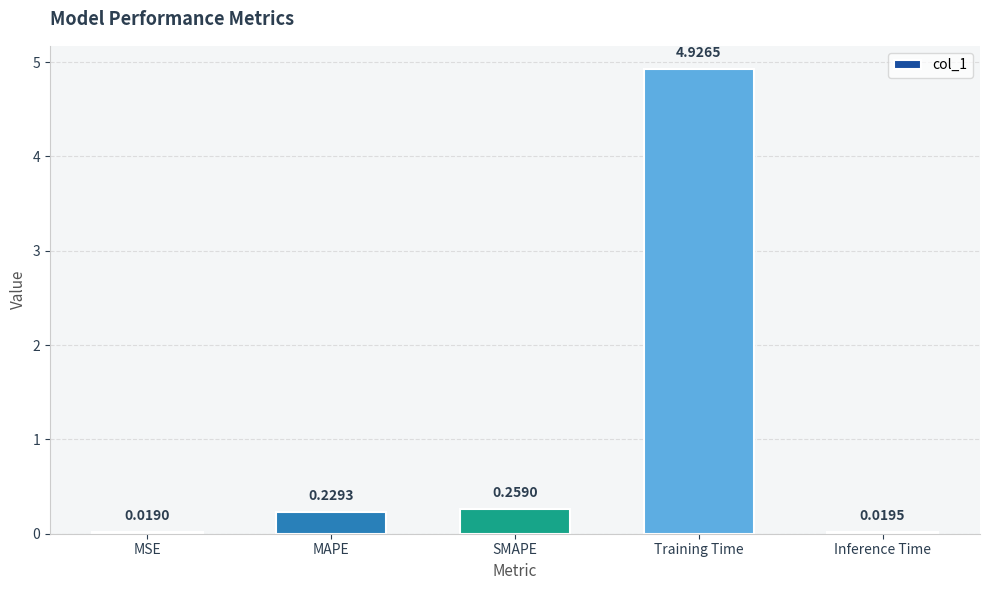

Rank the categories by value from highest to lowest.

Training Time, SMAPE, MAPE, Inference Time, MSE